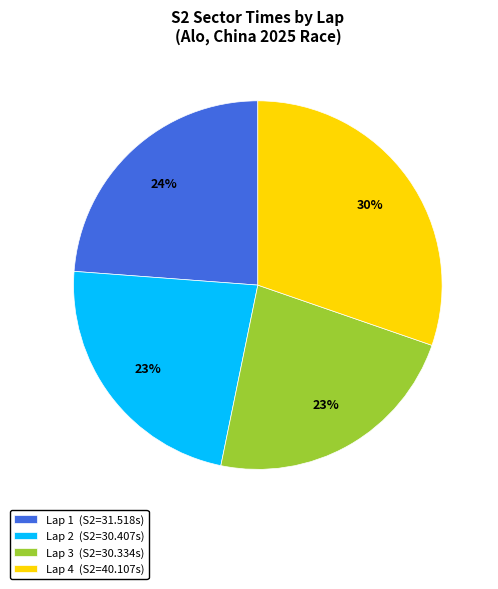

To the nearest percent, what is the difference between the largest and smallest slice percentages?

7%